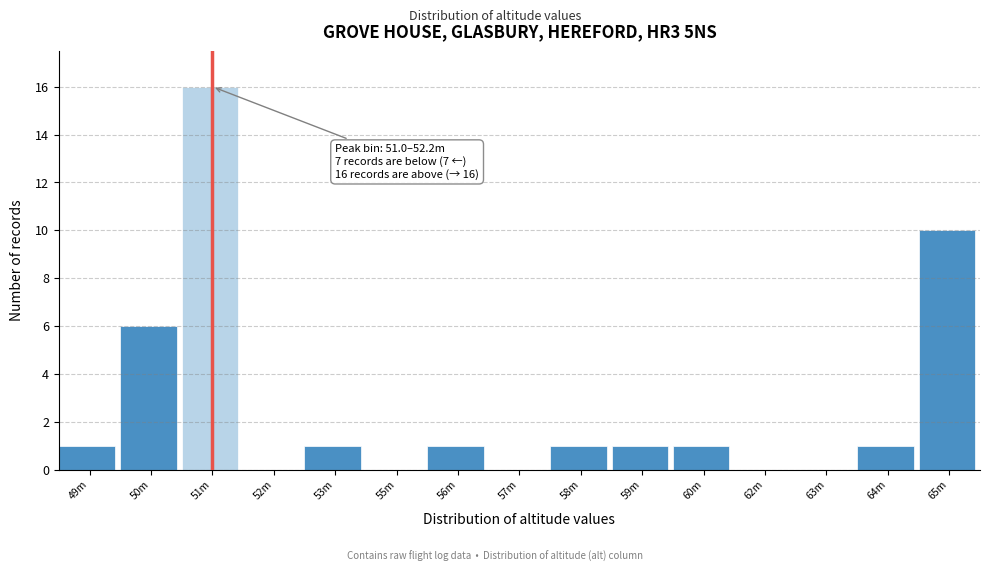

Reading left to right, list all the values displayed in this chart.

49m=1	50m=6	51m=16	52m=0	53m=1	55m=0	56m=1	57m=0	58m=1	59m=1	60m=1	62m=0	63m=0	64m=1	65m=10